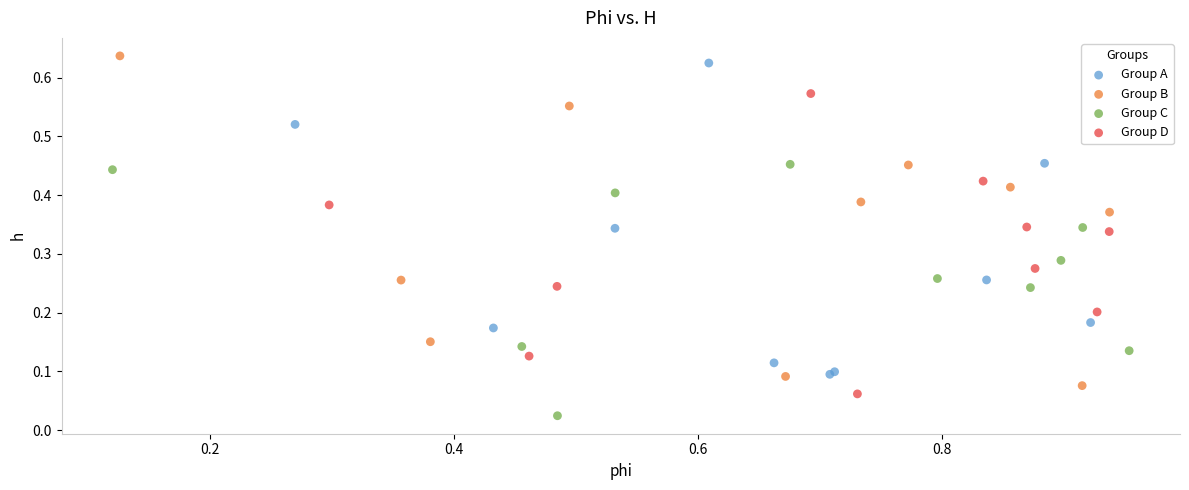

Which series contains the lowest Y value?

Group C